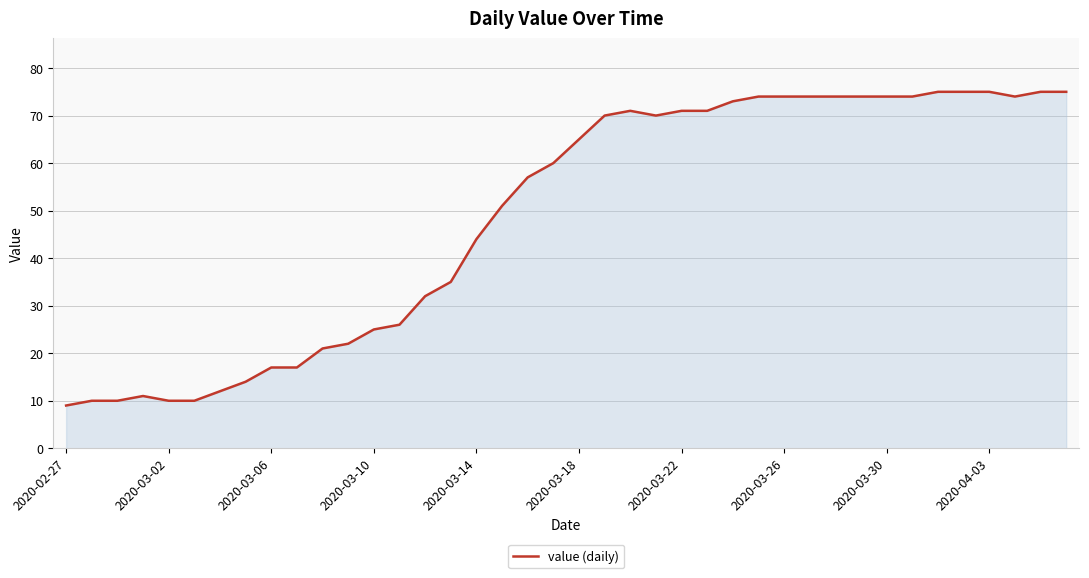

What is the greatest value displayed?

75